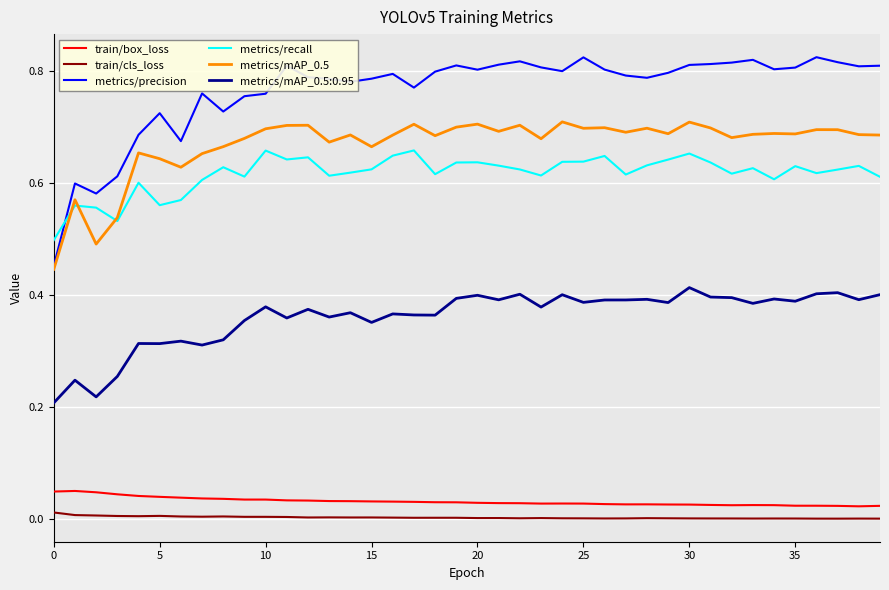

True or false: train/box_loss and metrics/precision intersect in this chart.

False